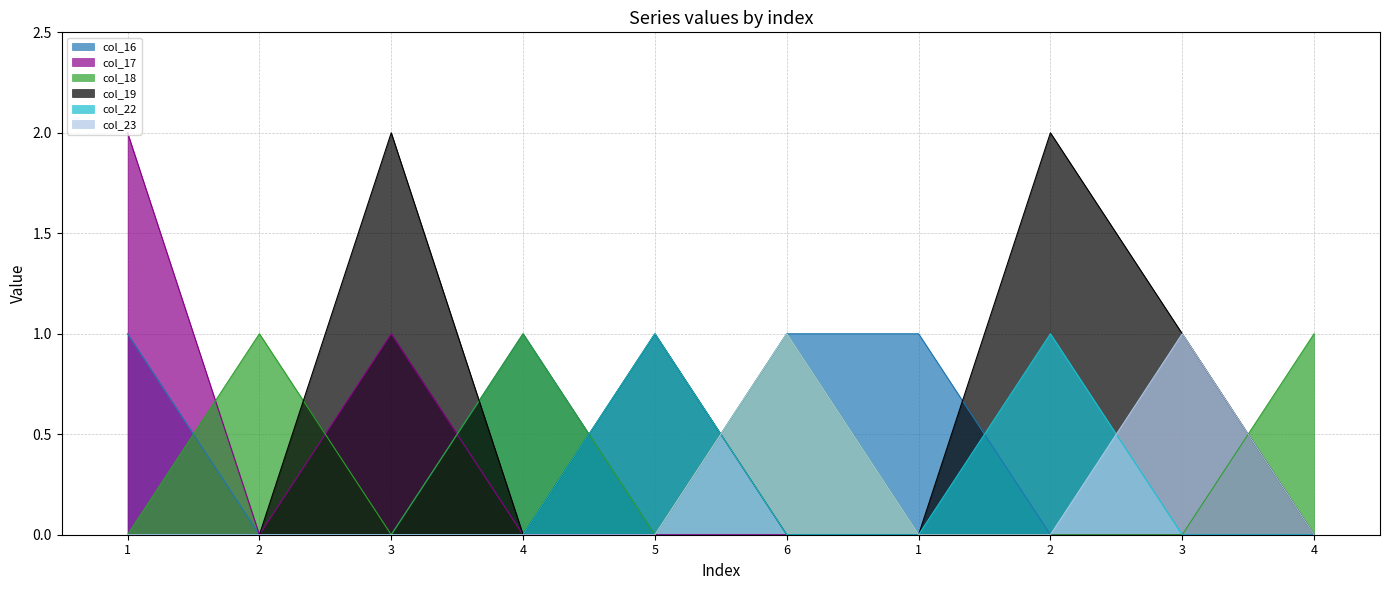

The value of col_18 at 3 is 1. True or false?

False